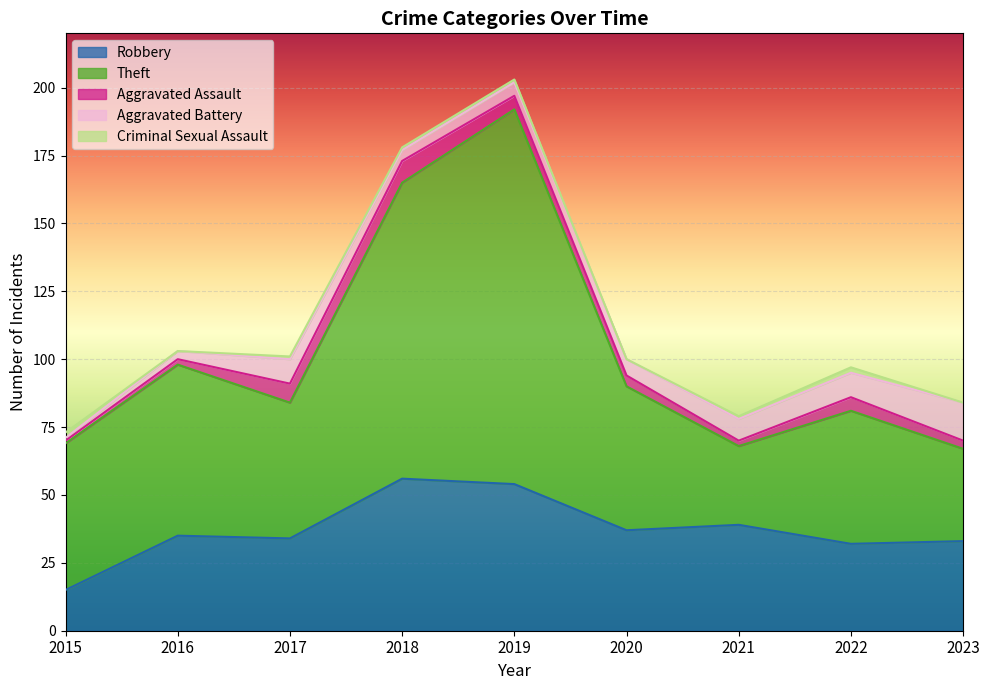

How many distinct data groups are displayed?

5